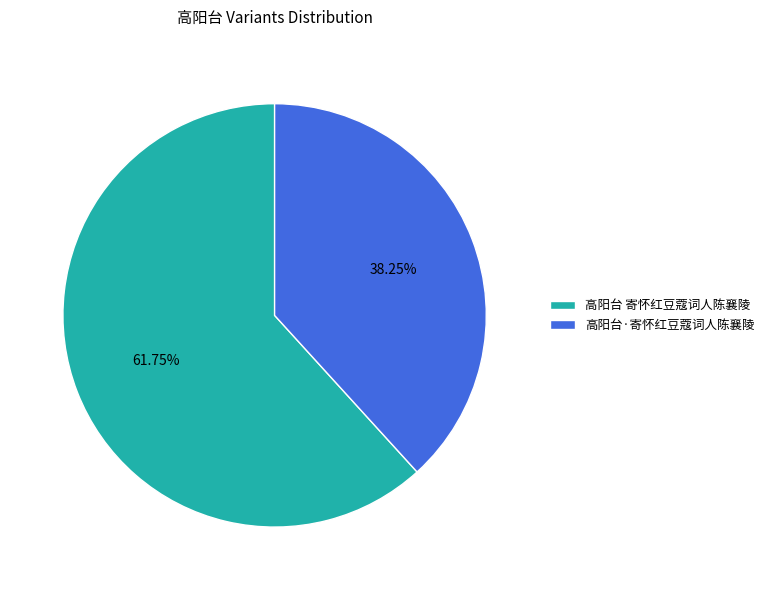

How many segments does this pie chart have?

2